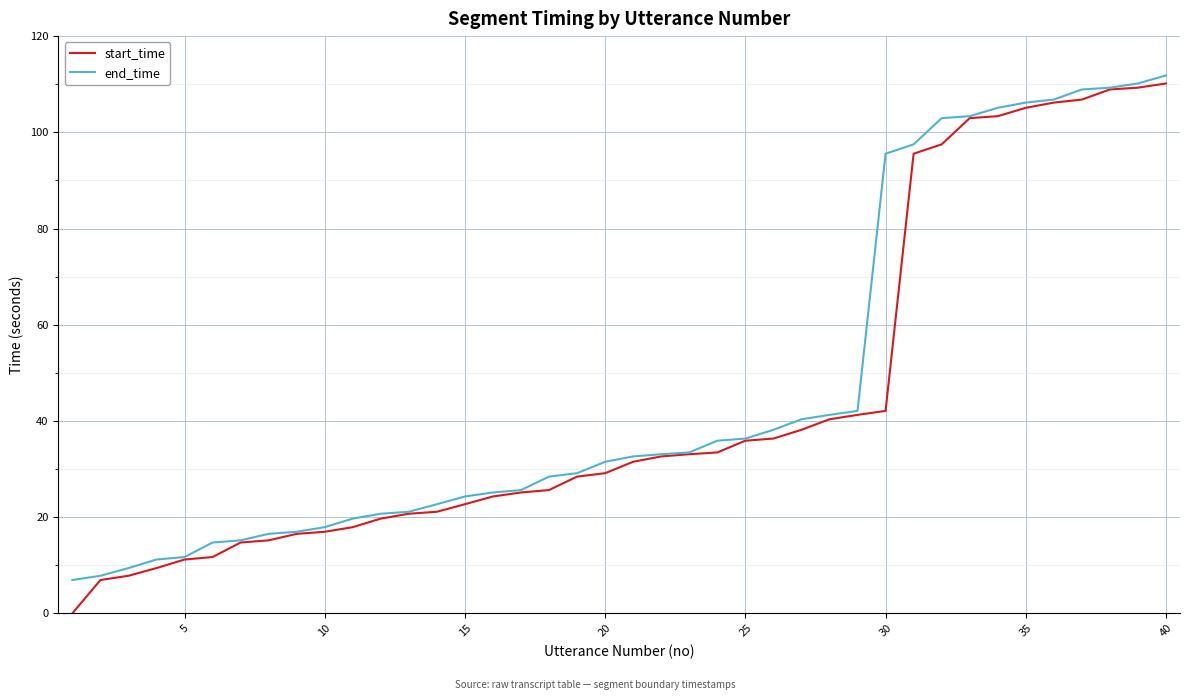

What is the highest value of the start_time series?

110.2